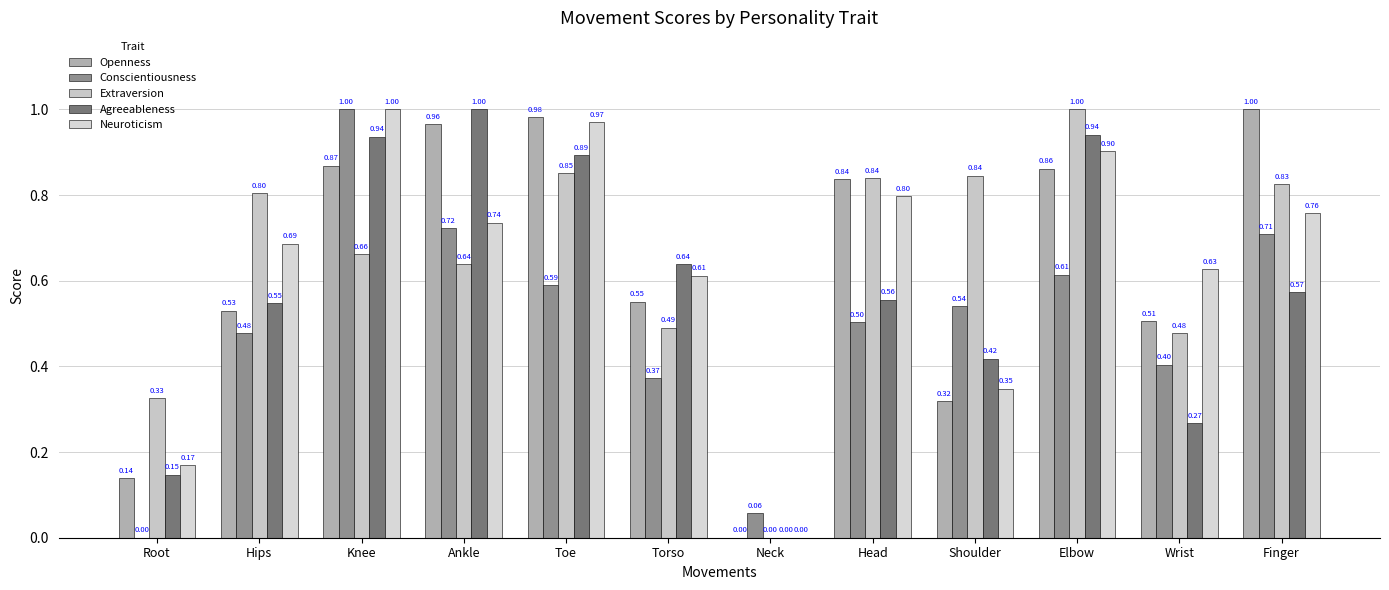

How many values in Conscientiousness are above zero?

11